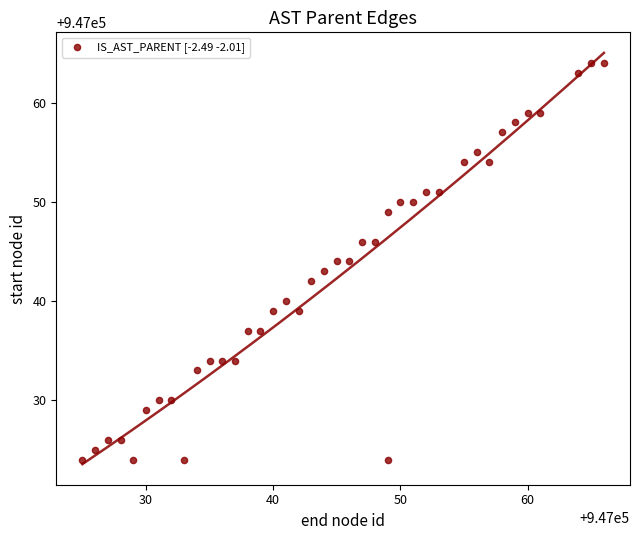

What is the range of Y values (max minus min)?

40